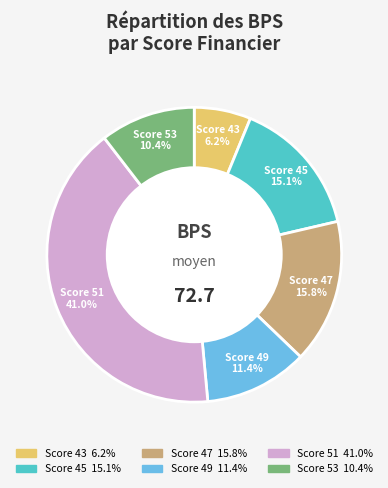

Is there any slice that represents more than half of the pie?

No